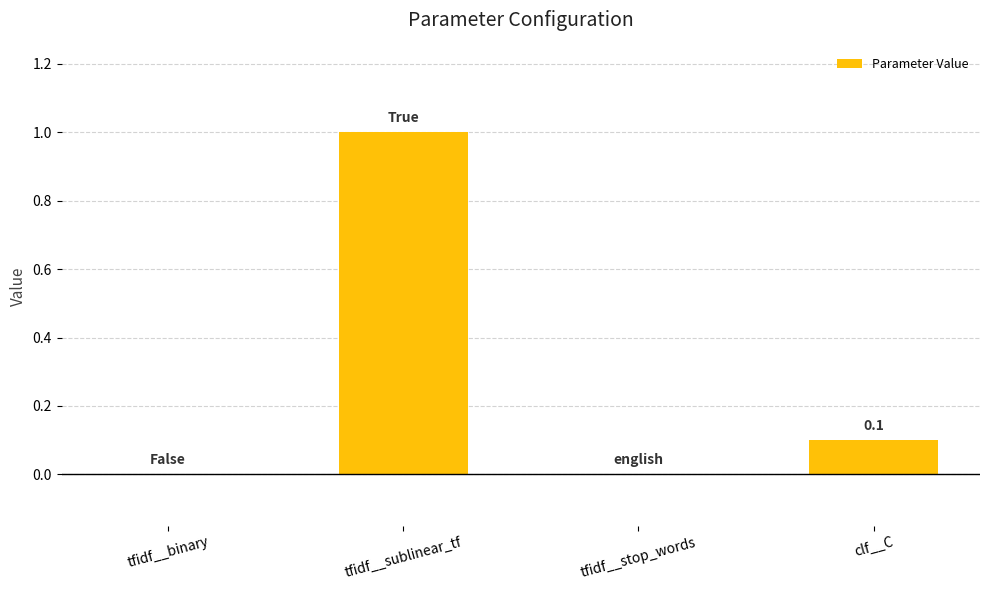

Which category has the highest value across all series?

tfidf__sublinear_tf